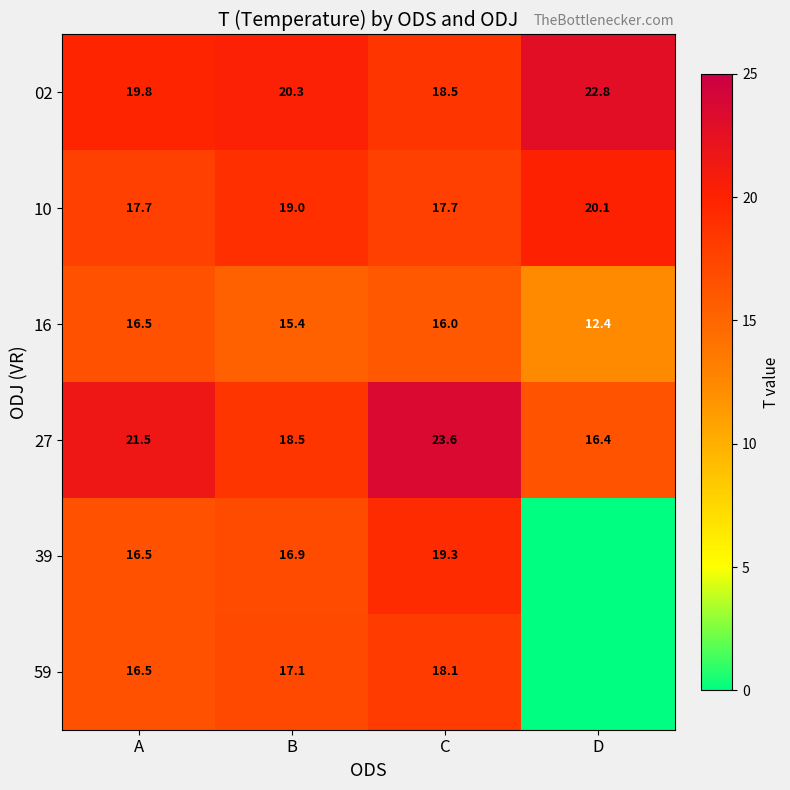

Which category has the lowest value across all series?

D